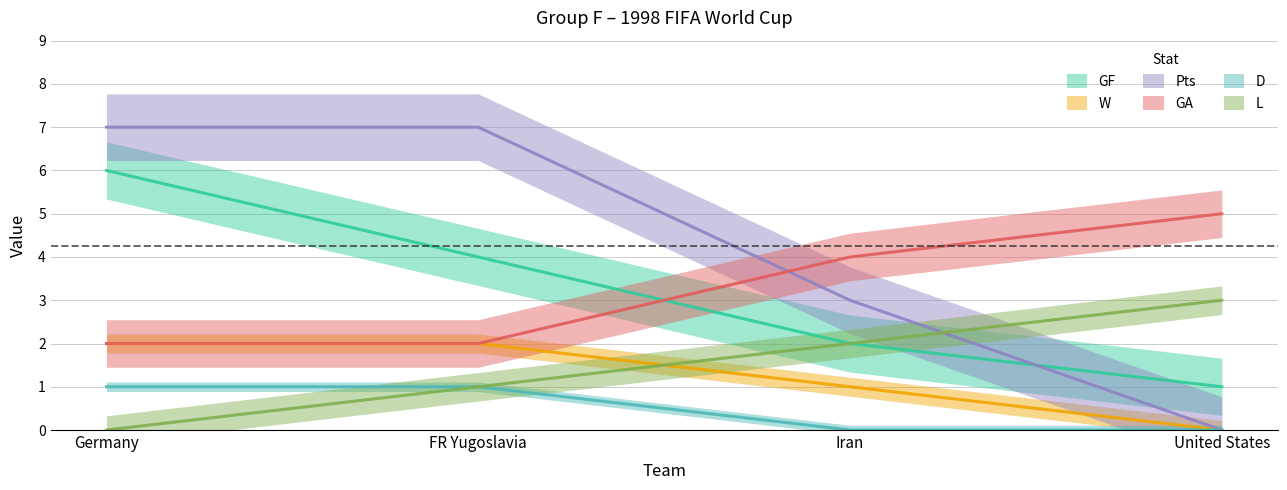

What is the average value of the Pts series?

4